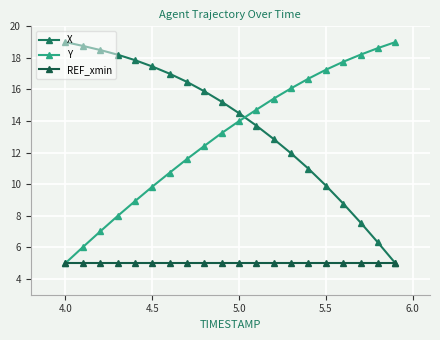

What is the lowest value of the X series?

5.0